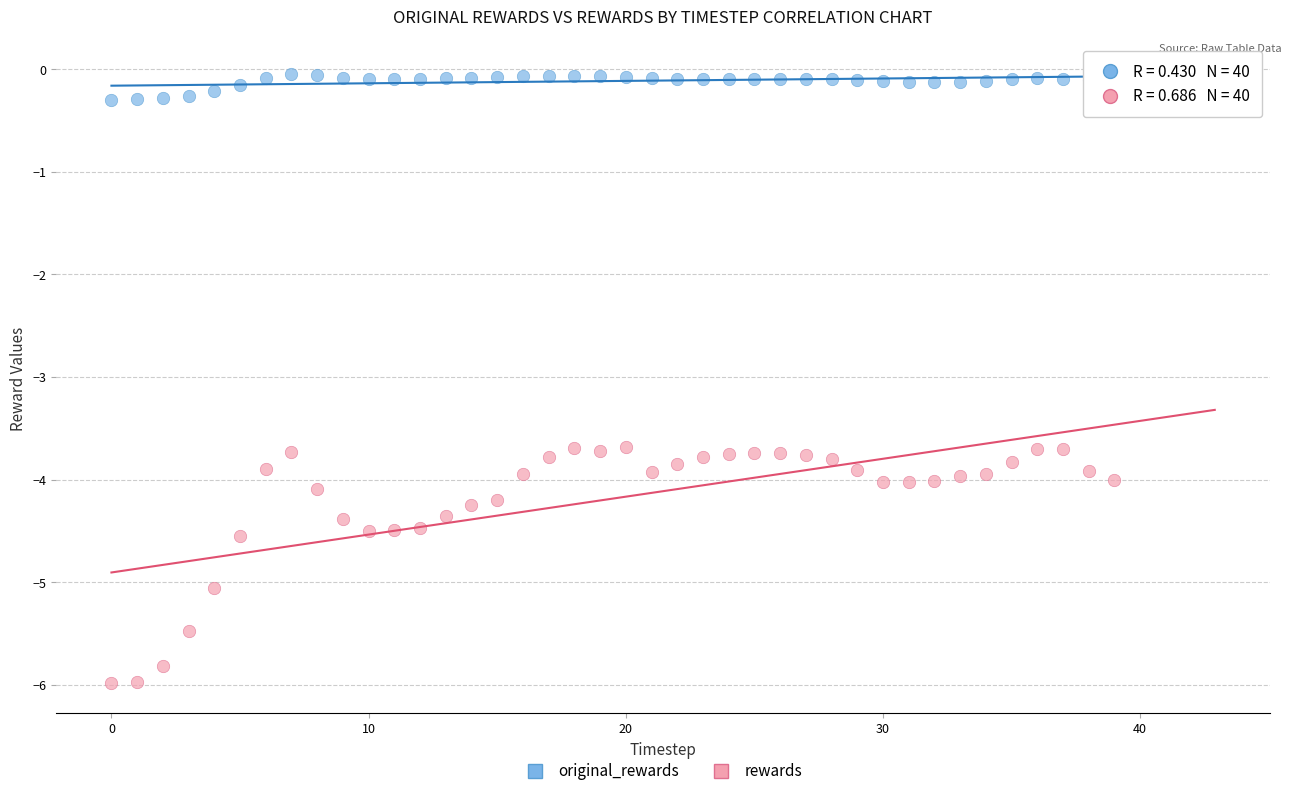

Which series has the largest Y range (max minus min)?

rewards